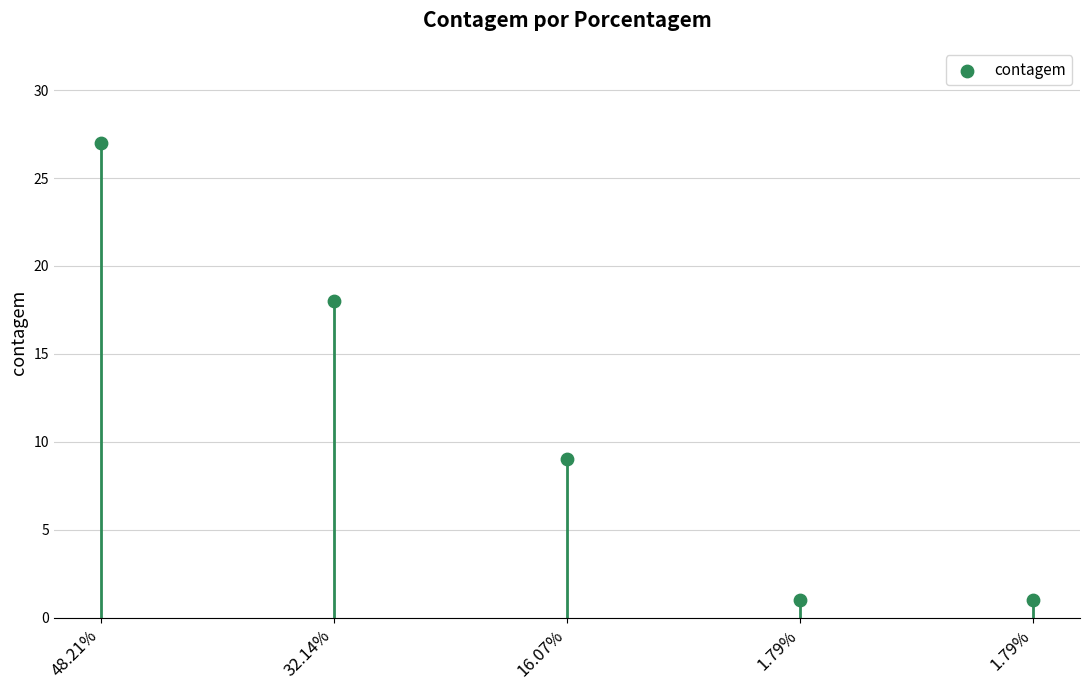

What is the range of Y values (max minus min)?

26